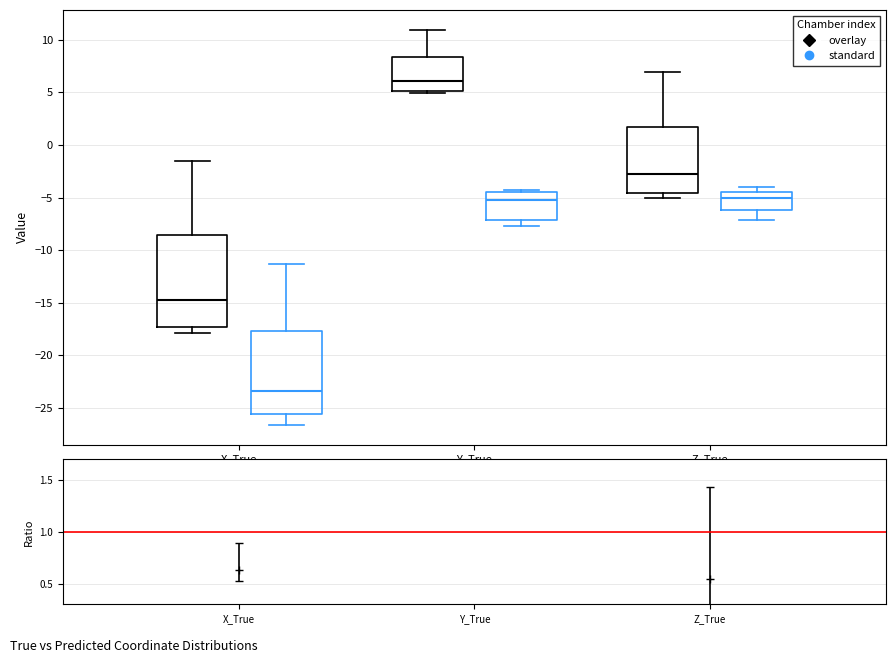

Reading left to right, transcribe this box plot: for each box, give where its median line is, the range the box spans, and where its two whiskers end, as read against the y-axis. The values are not printed on the chart, so give them approximately, as read against the axis.

X_True (overlay): median -14.5, box -17.5 to -8.5, whiskers -18.0 to -1.5
X_True (standard): median -23.5, box -25.5 to -17.5, whiskers -26.5 to -11.5
Y_True (overlay): median 6.0, box 5.0 to 8.5, whiskers 5.0 (just below the box's lower edge) to 11.0
Y_True (standard): median -5.5, box -7.0 to -4.5, whiskers -7.5 to -4.5
Z_True (overlay): median -3.0, box -4.5 to 1.5, whiskers -5.0 to 7.0
Z_True (standard): median -5.0, box -6.0 to -4.5, whiskers -7.0 to -4.0